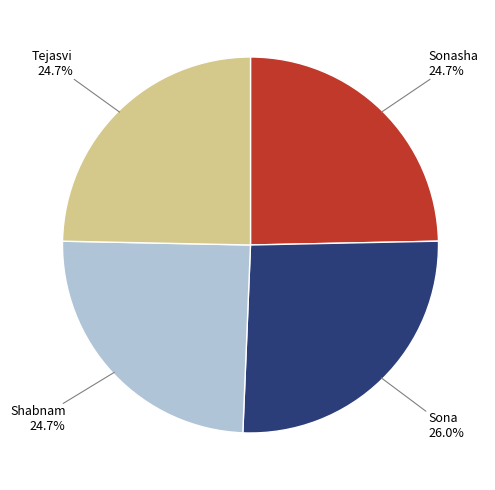

Is there a majority slice in this chart?

No